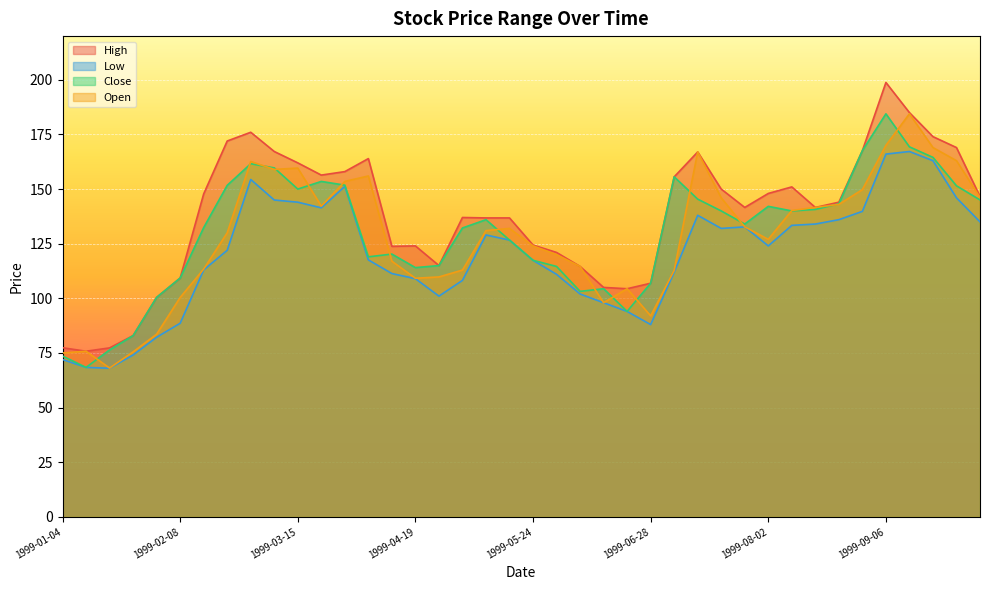

In Open, how many points are higher than both neighbors (excluding endpoints)?

8